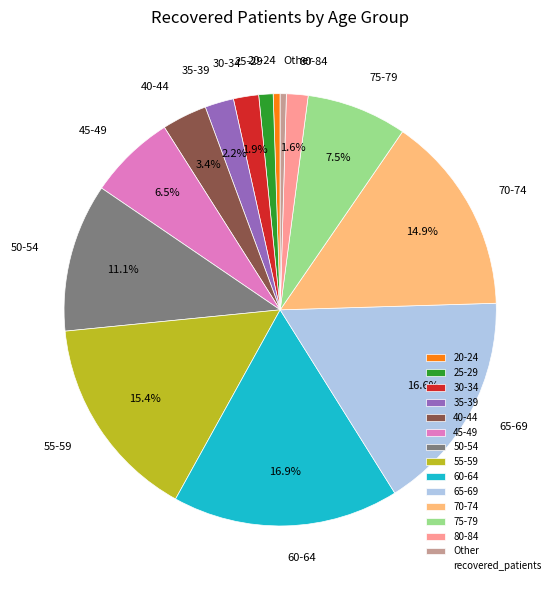

Is there a majority slice in this chart?

No